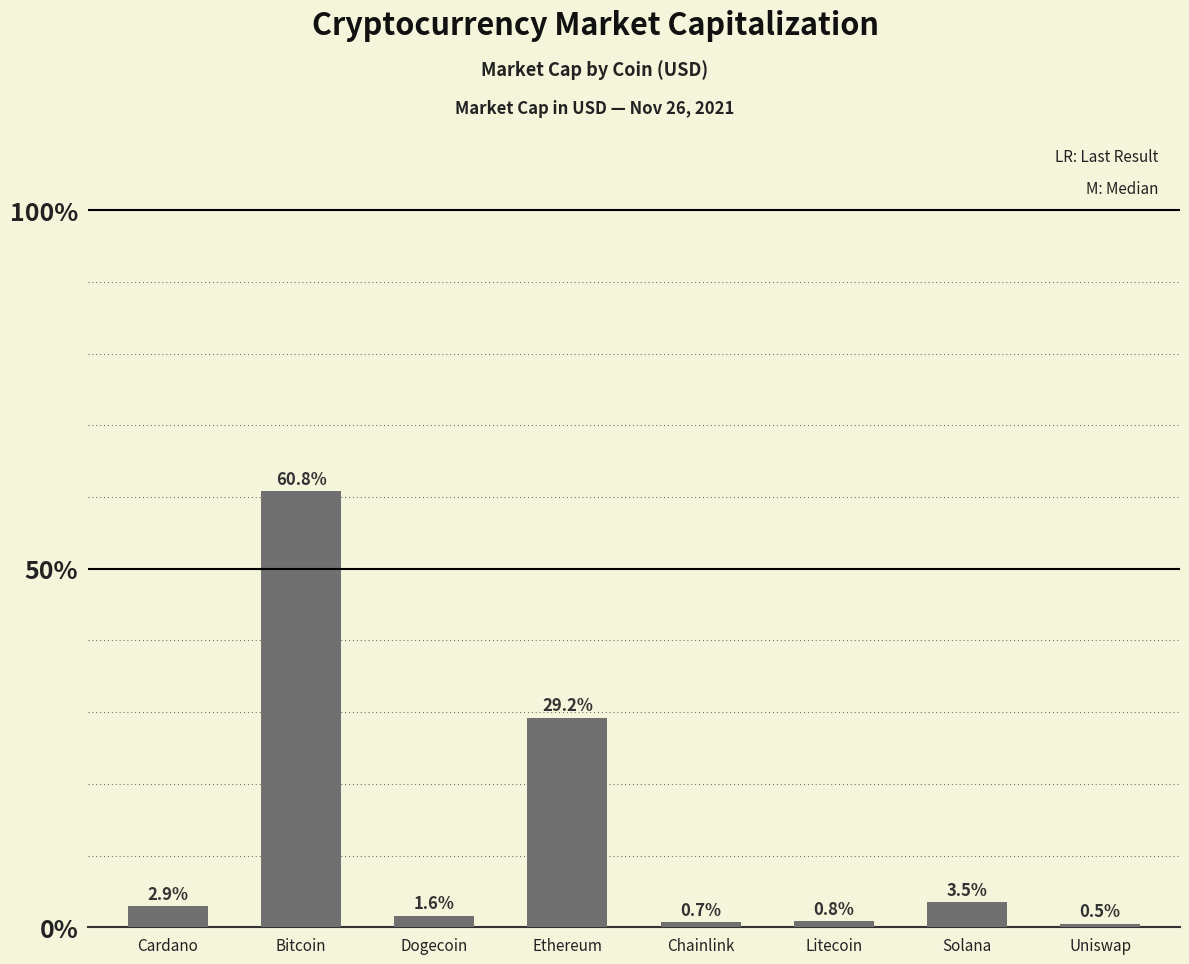

What is the ratio of the value at Ethereum to the value at Solana?

8.4